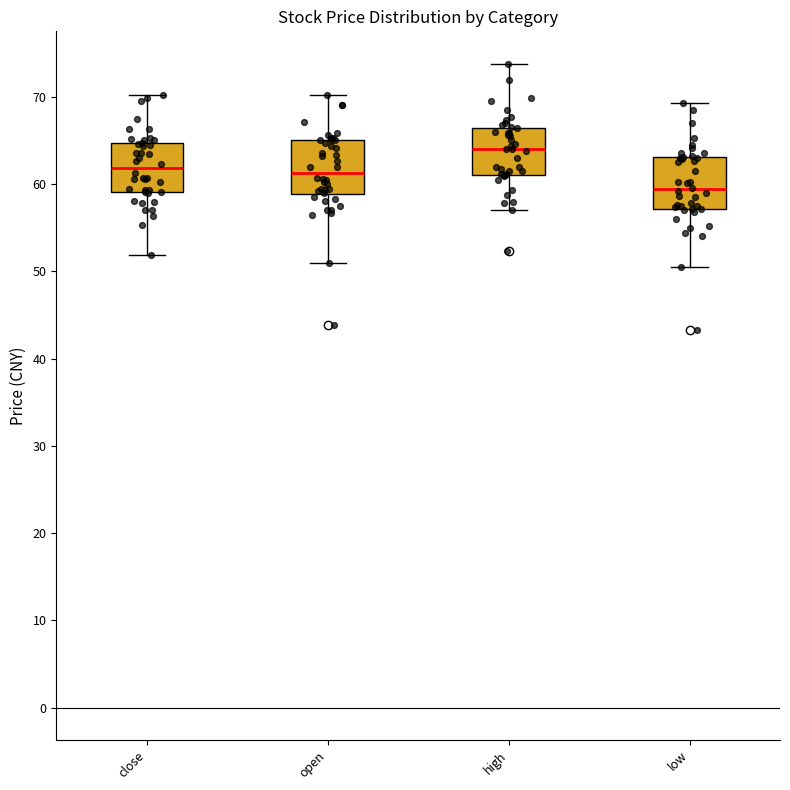

Which box has the lowest median line?

low